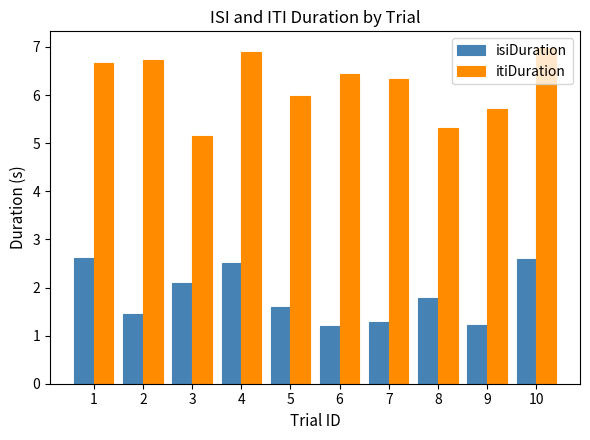

List the series in order of their overall mean, highest first.

itiDuration, isiDuration